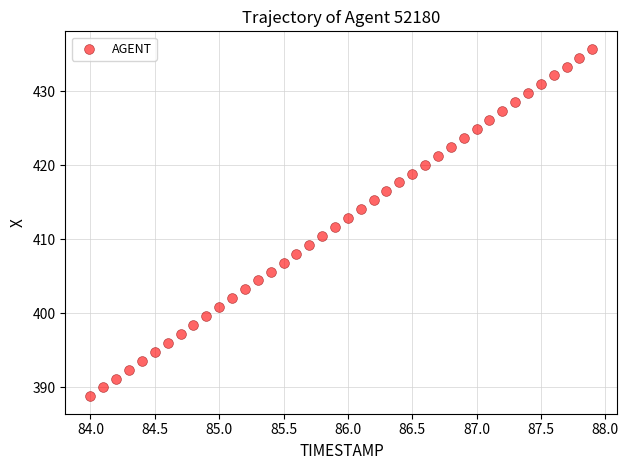

What is the range of Y values (max minus min)?

47.0